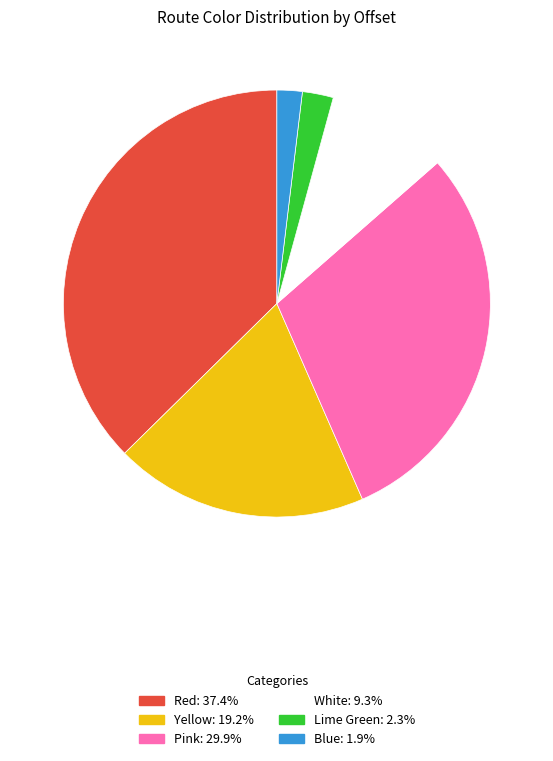

Does any single category account for the majority?

No